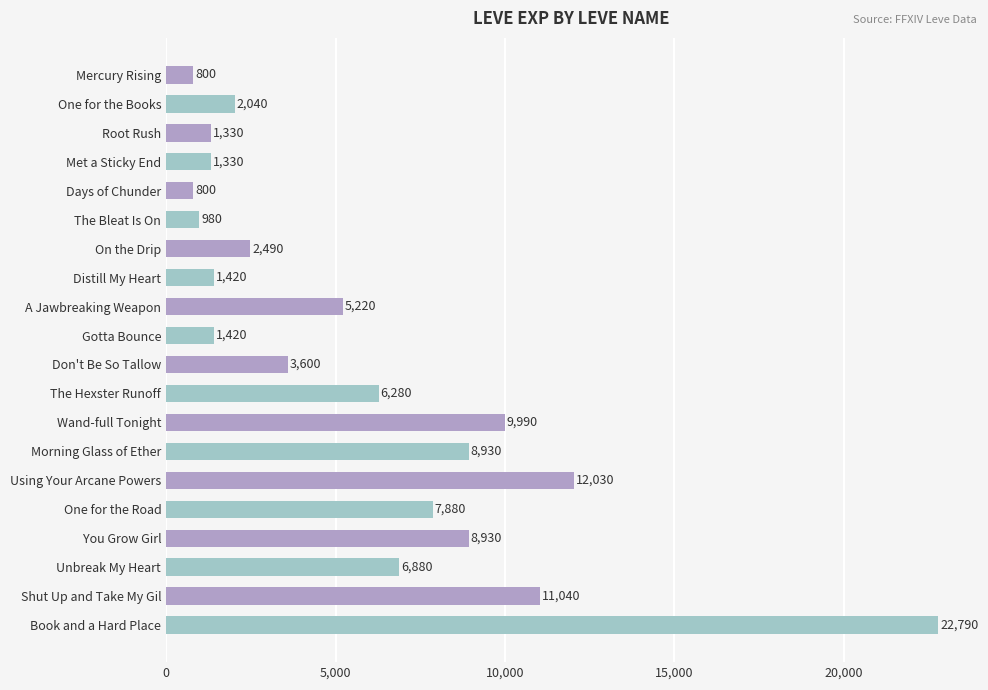

What is the sum of all values?

116180